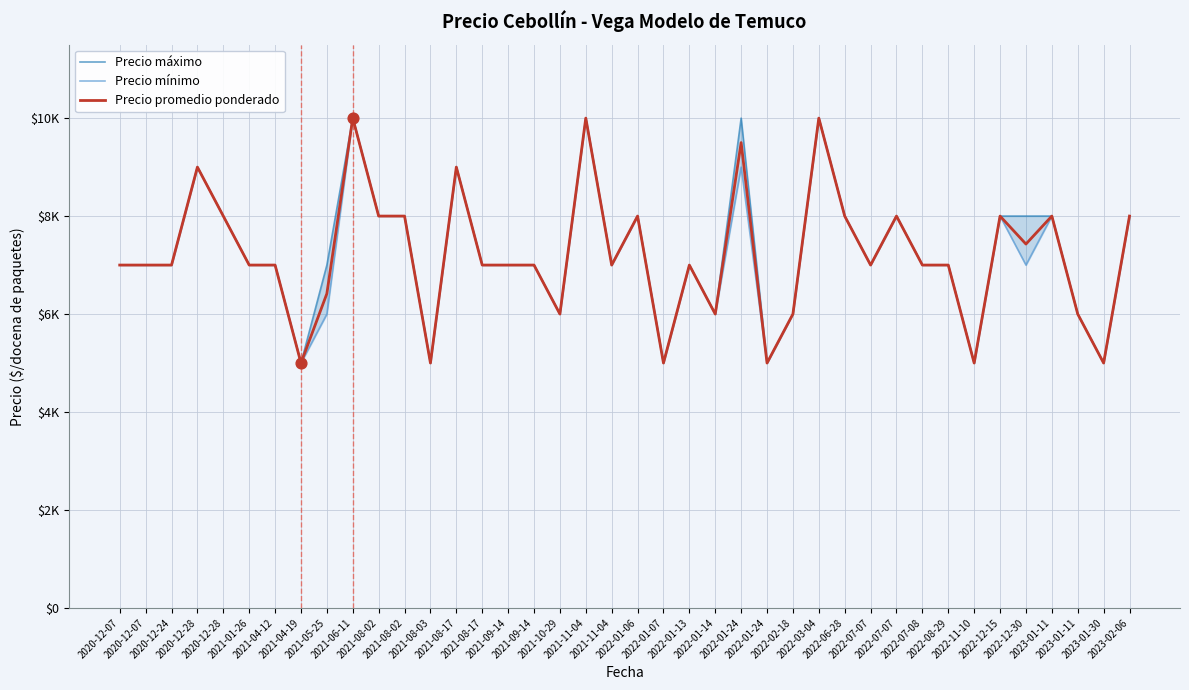

Which series contains the highest Y value?

Precio máximo